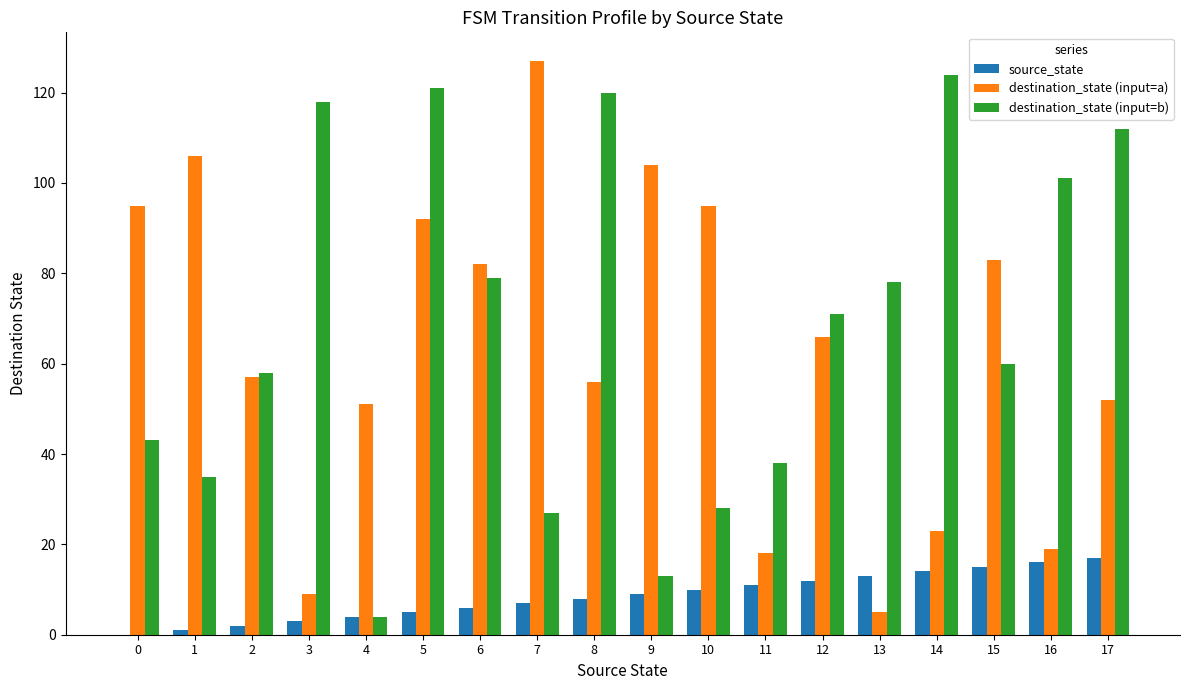

What is the highest value of the destination_state (input=b) series?

124